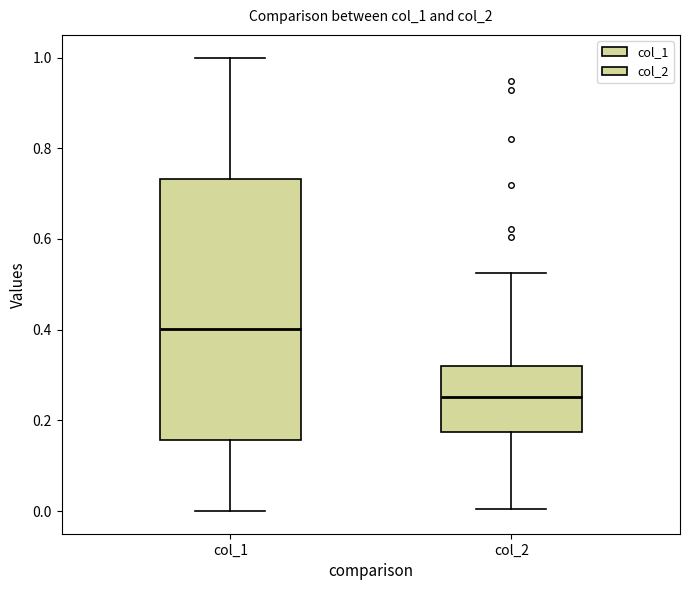

Which box is the tallest, from its lower edge to its upper edge?

col_1